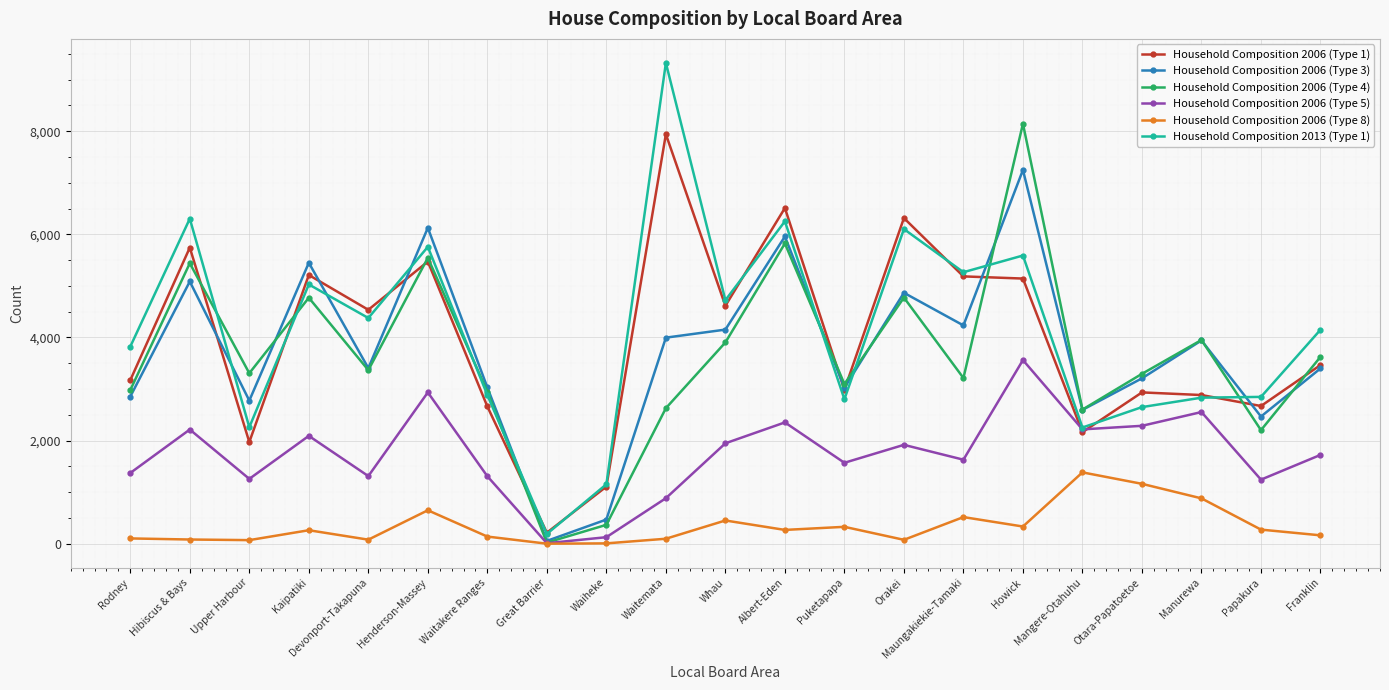

Is it true that Household Composition 2006 (Type 3) equals 9794 at Kaipatiki?

False